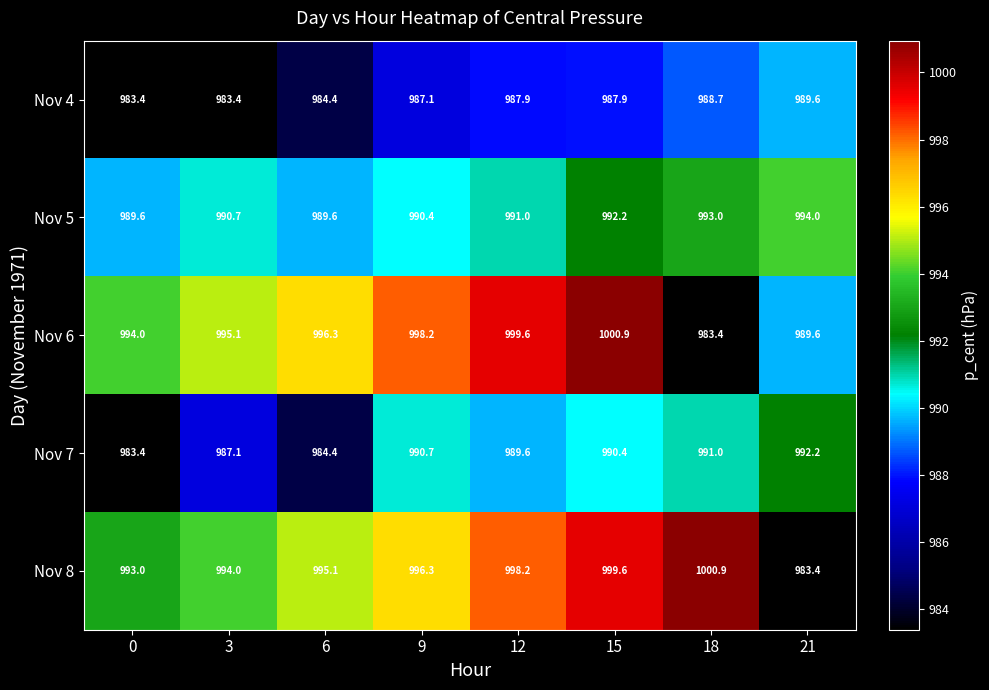

How many data points in Nov 5 are less than 991?

4